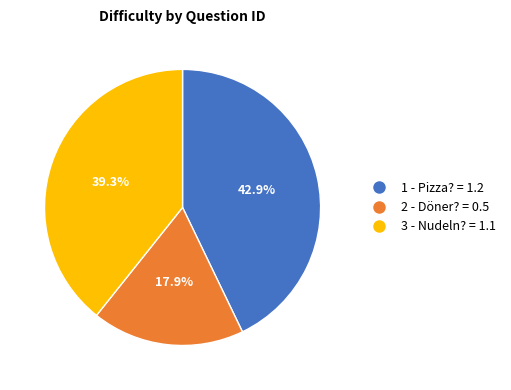

To the nearest percent, what percentage of the pie is 1?

43%